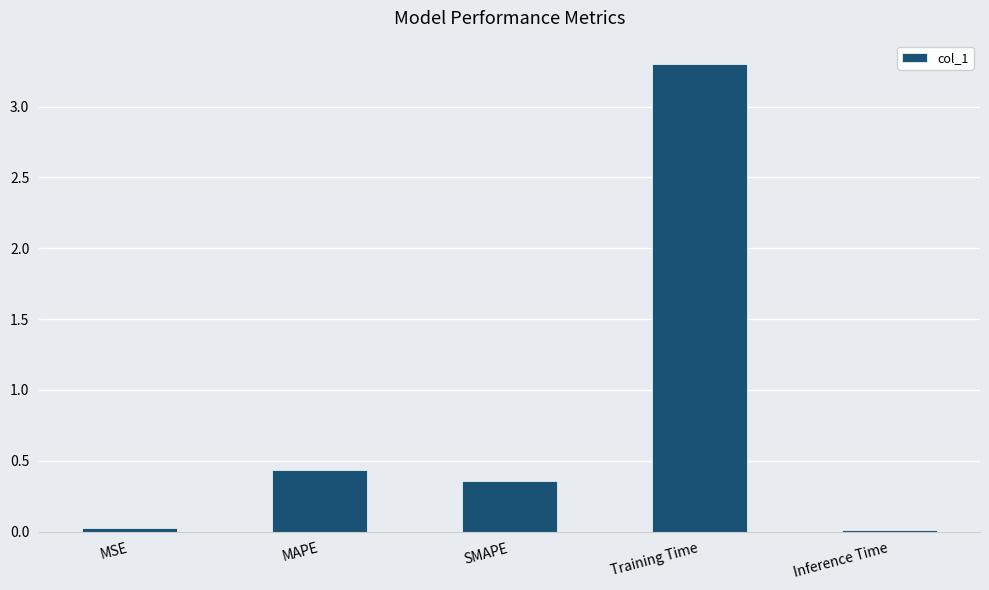

How many bars are there in total?

5